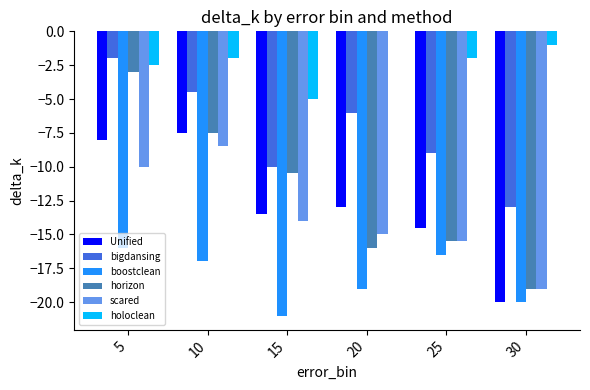

What is the total value across all series at 20?

-69.0